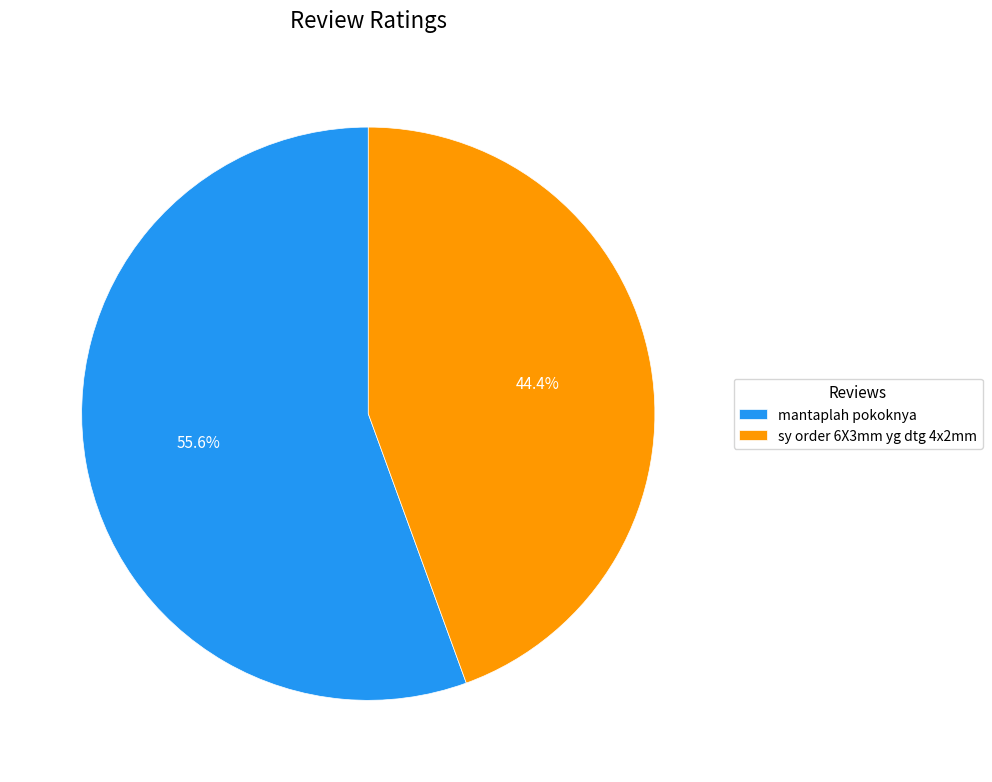

What is the ratio of the value at sy order 6X3mm yg dtg 4x2mm to the value at mantaplah pokoknya?

0.8